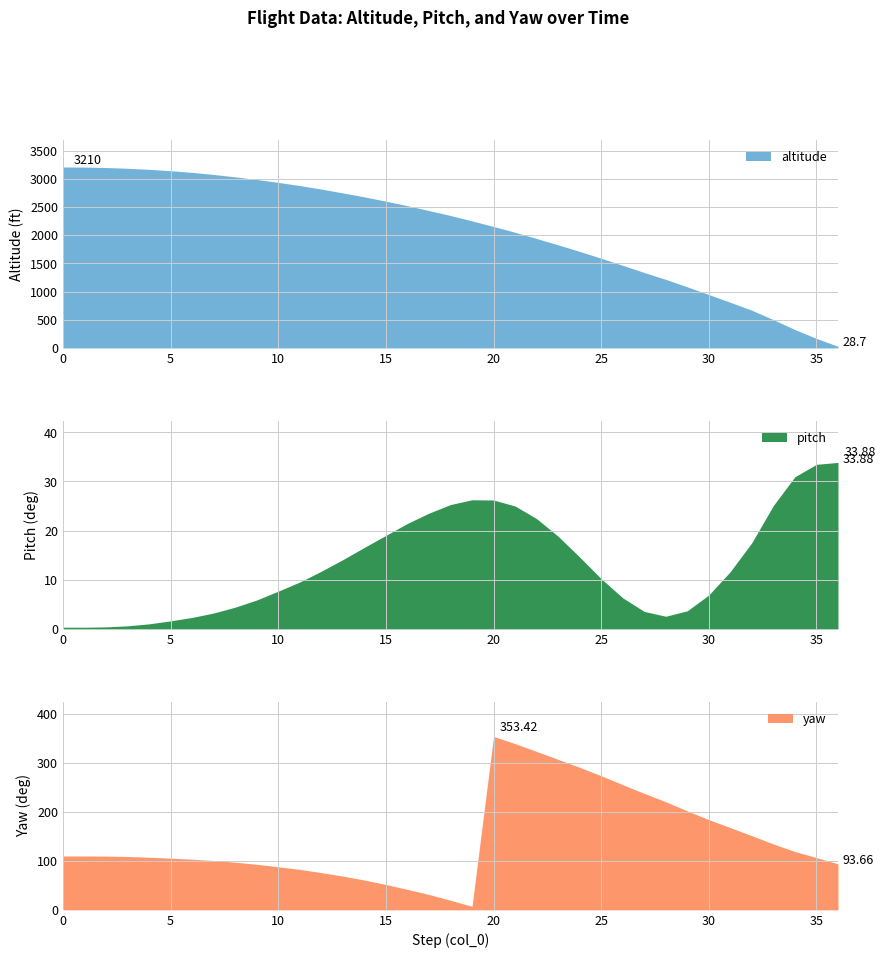

Which category has the highest value in the yaw series?

20